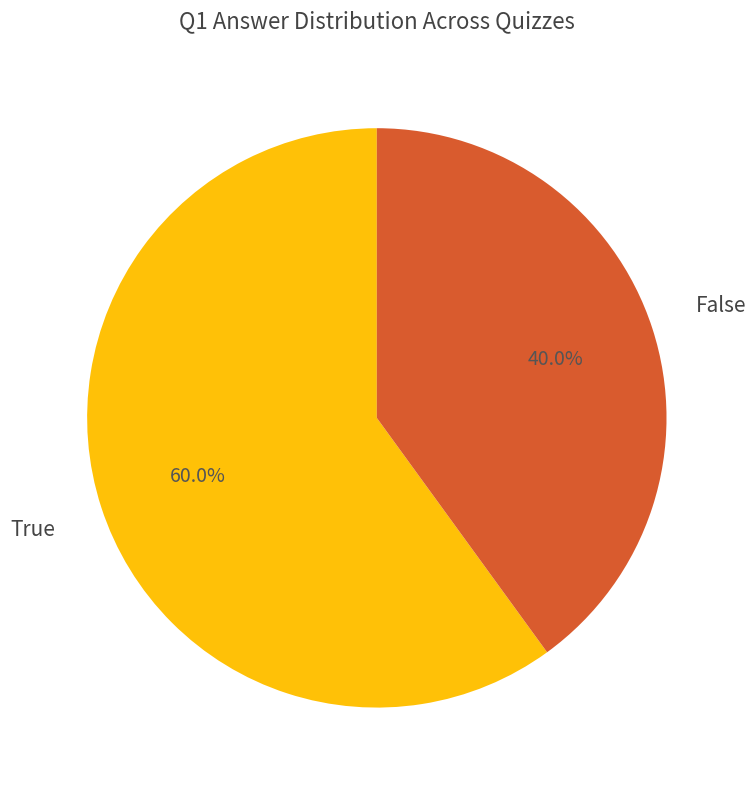

How many slices are in this pie chart?

2